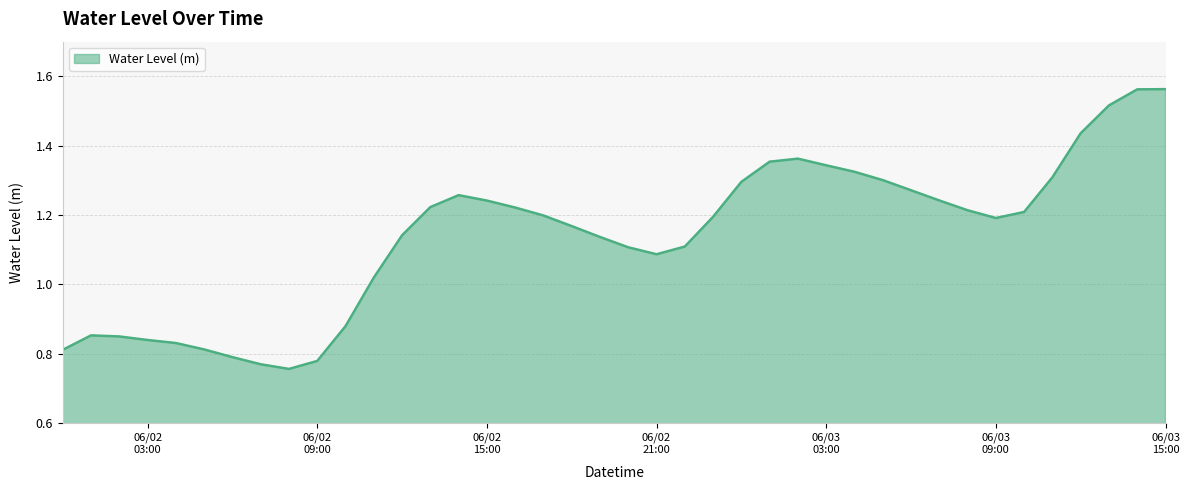

True or false: the data has more than 2 interior local peaks.

True